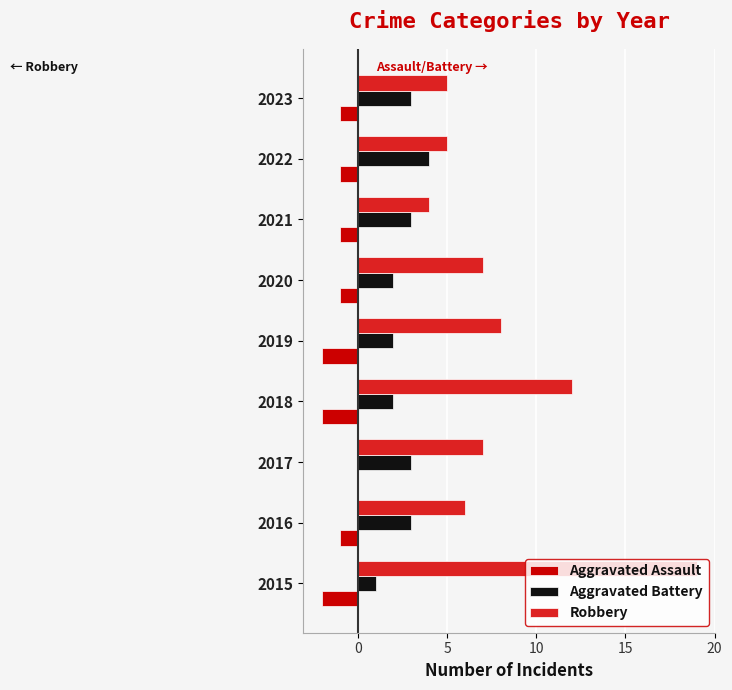

Between 2019 and 2023, which series saw the biggest shift?

Robbery